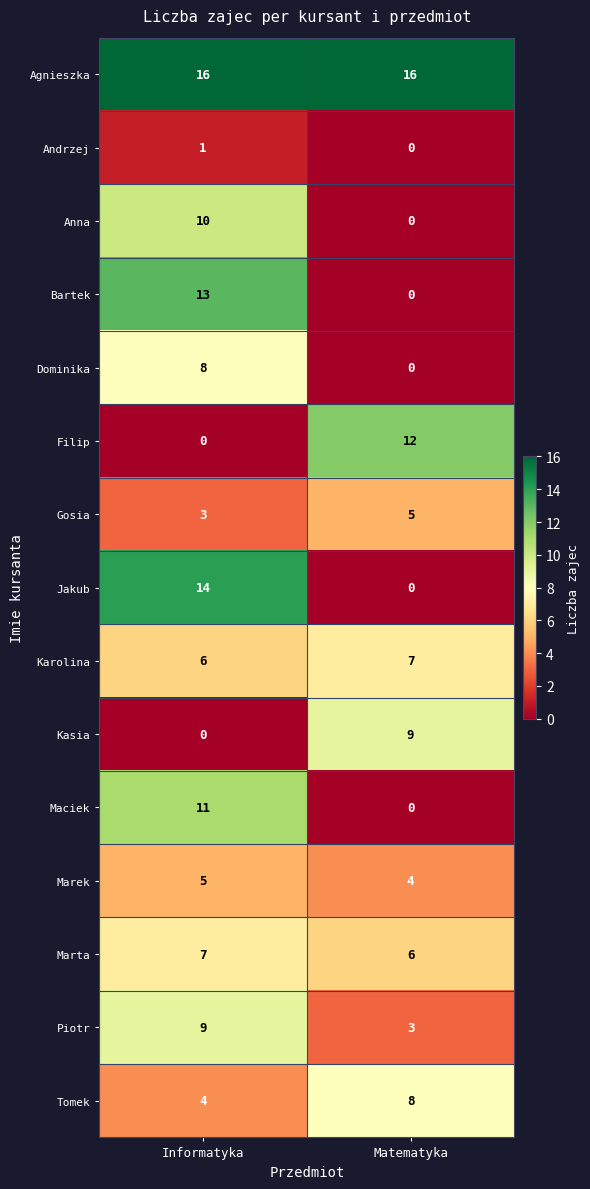

What value does the Marta series have at Matematyka?

6